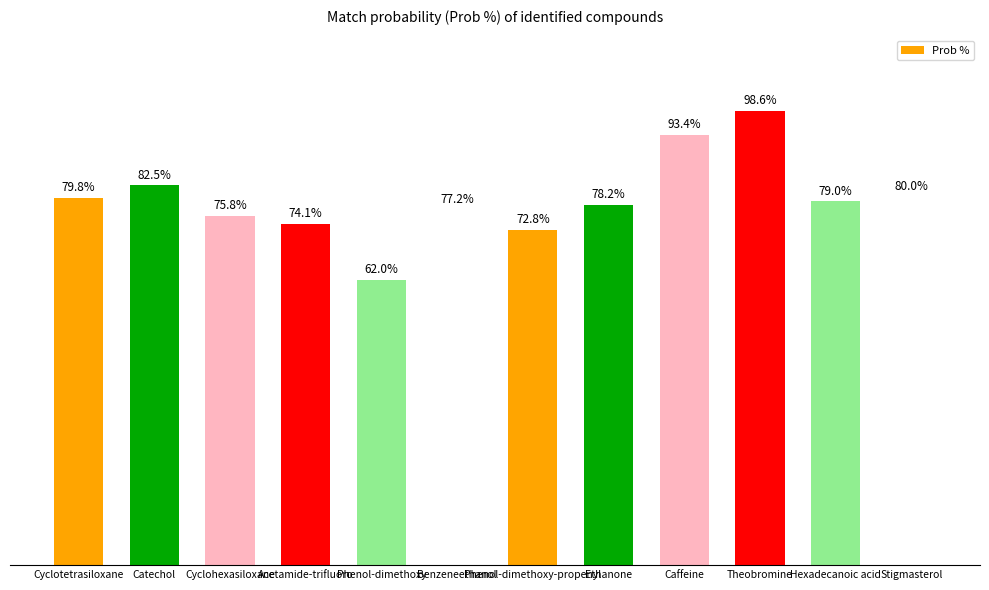

What is the label of the 1st bar from the left?

Cyclotetrasiloxane